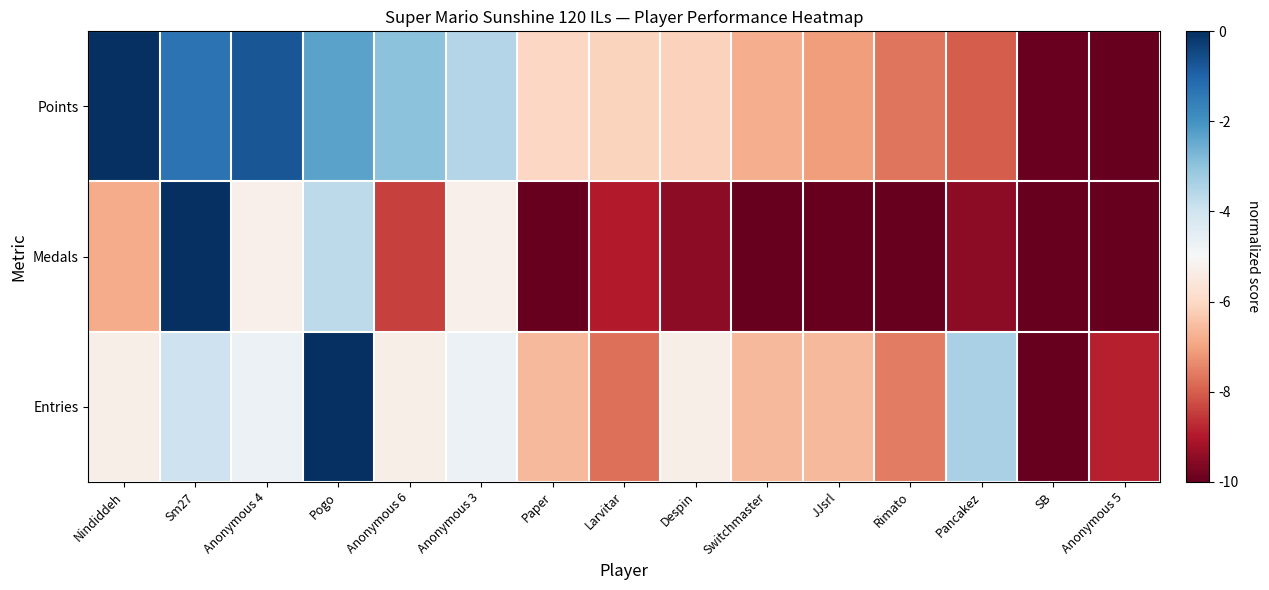

Rank the series by their maximum value, from highest to lowest.

Points, Medals, Entries